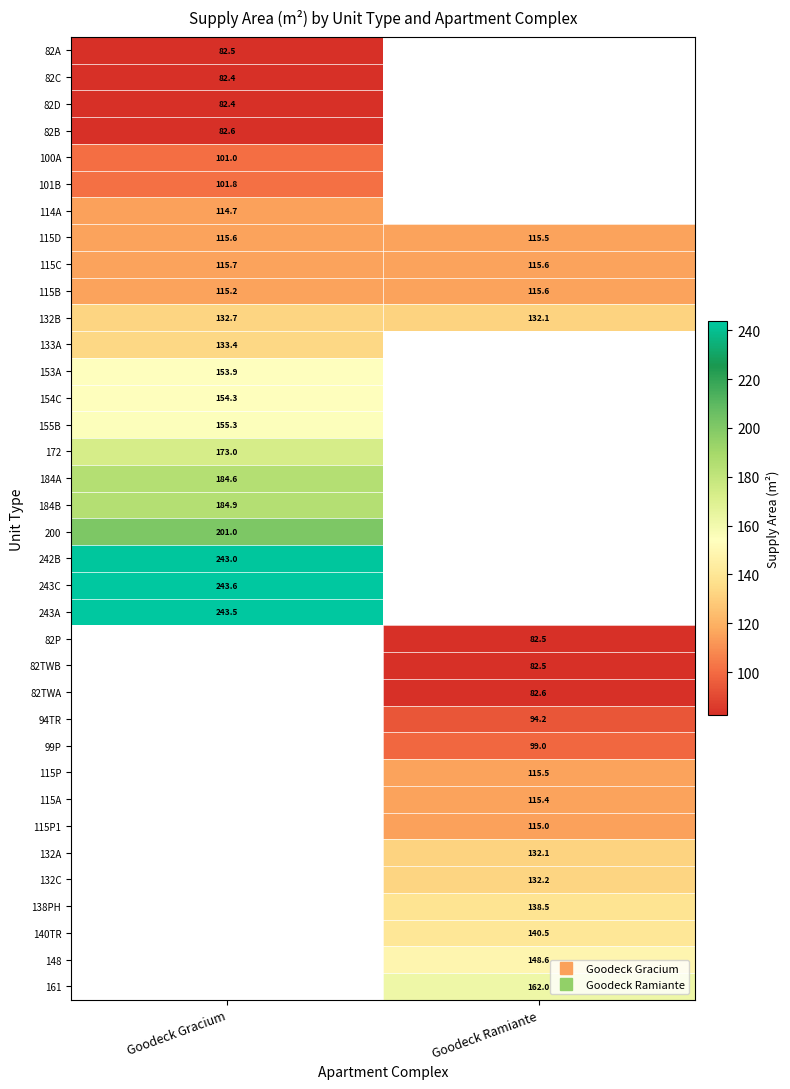

What is the maximum value for 101B?

101.8